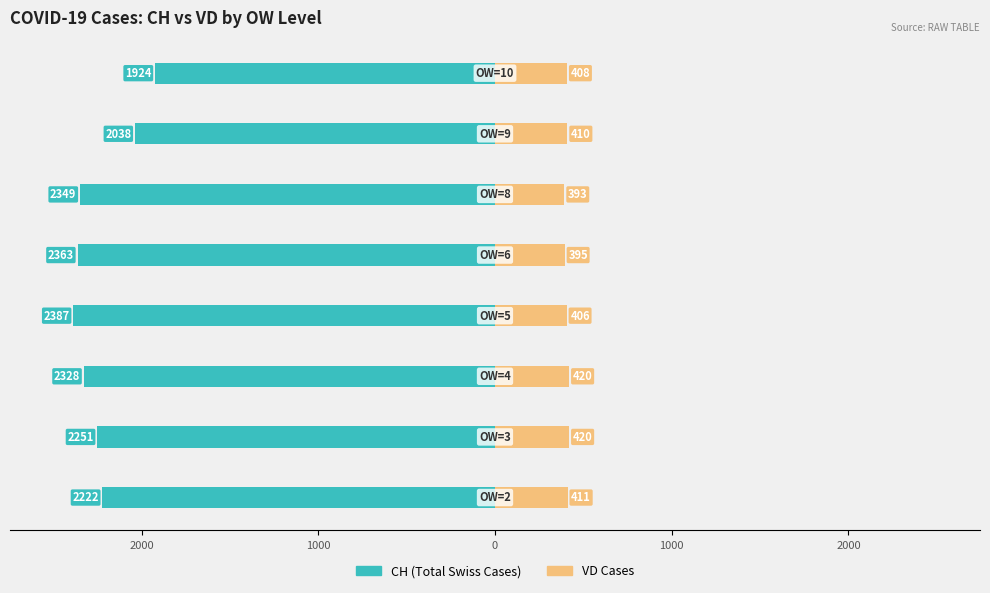

How many distinct data groups are displayed?

2